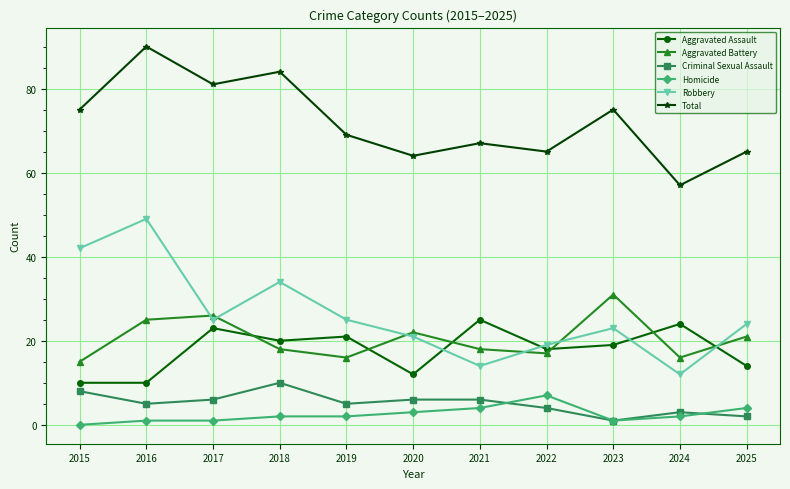

What is the difference between the highest and lowest values at 2019?

67